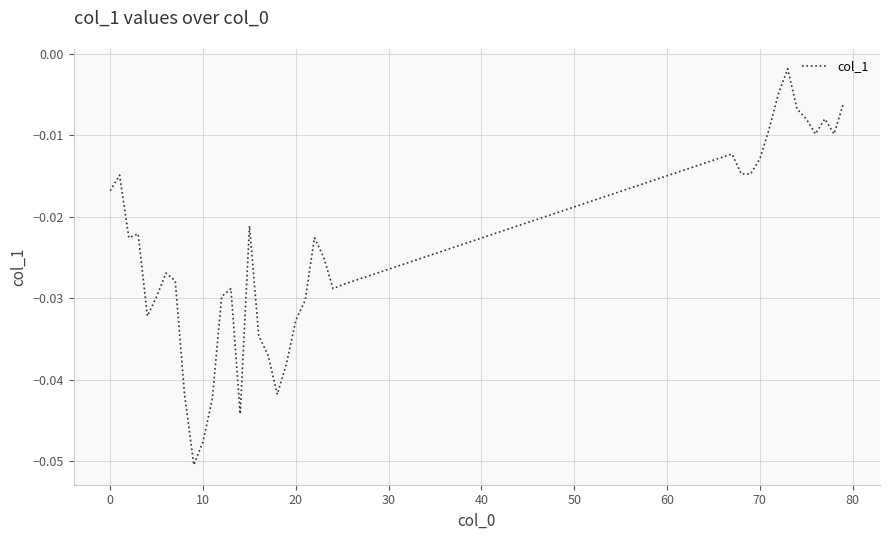

Does the chart have visible grid lines?

Yes